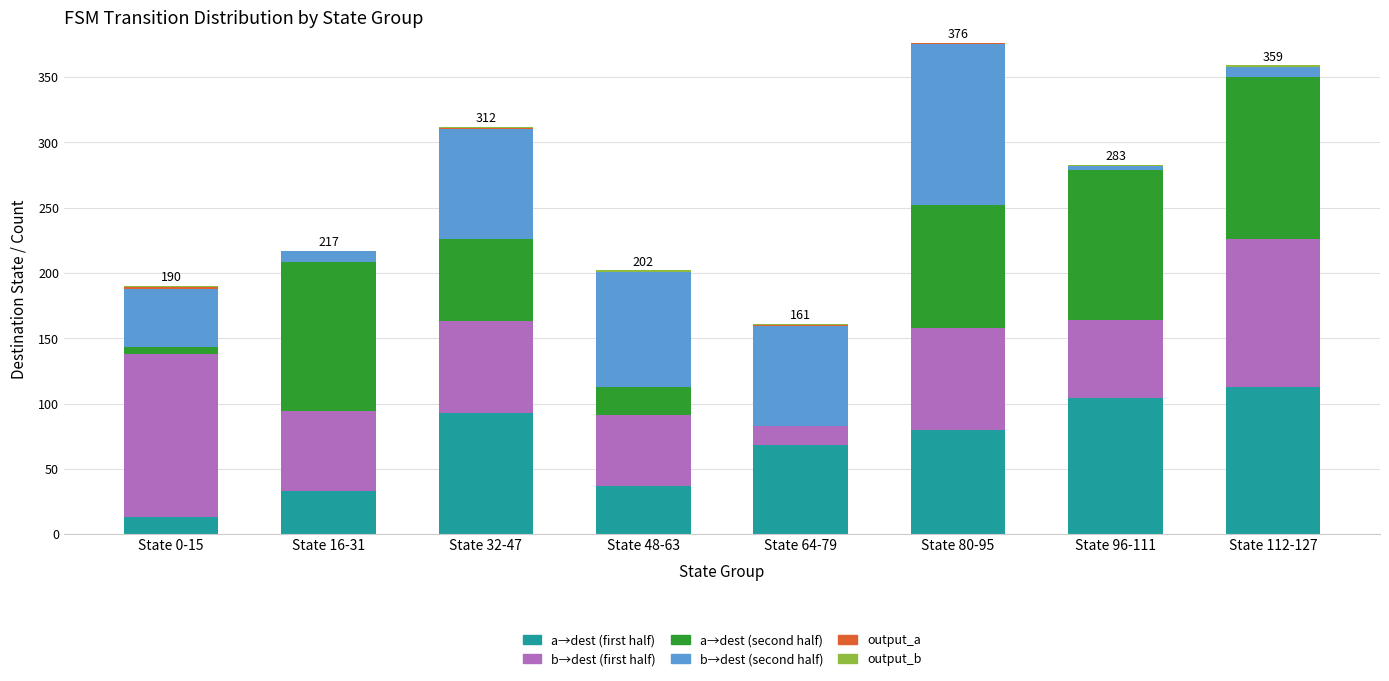

The value of a→dest (first half) at State 16-31 is 45. True or false?

False